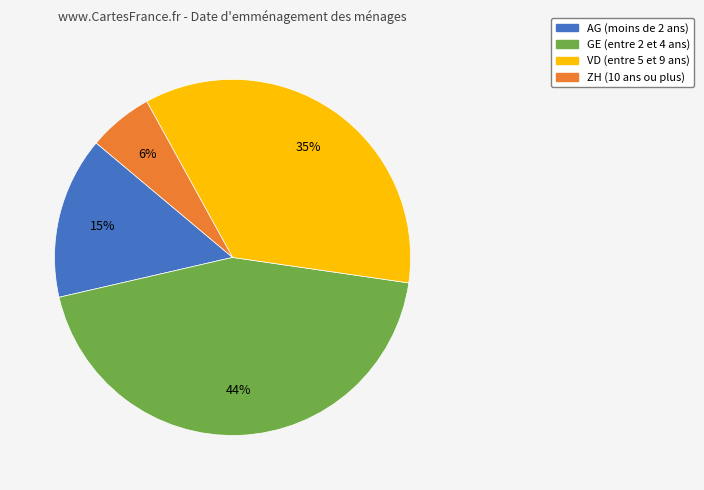

Does any single category account for the majority?

No